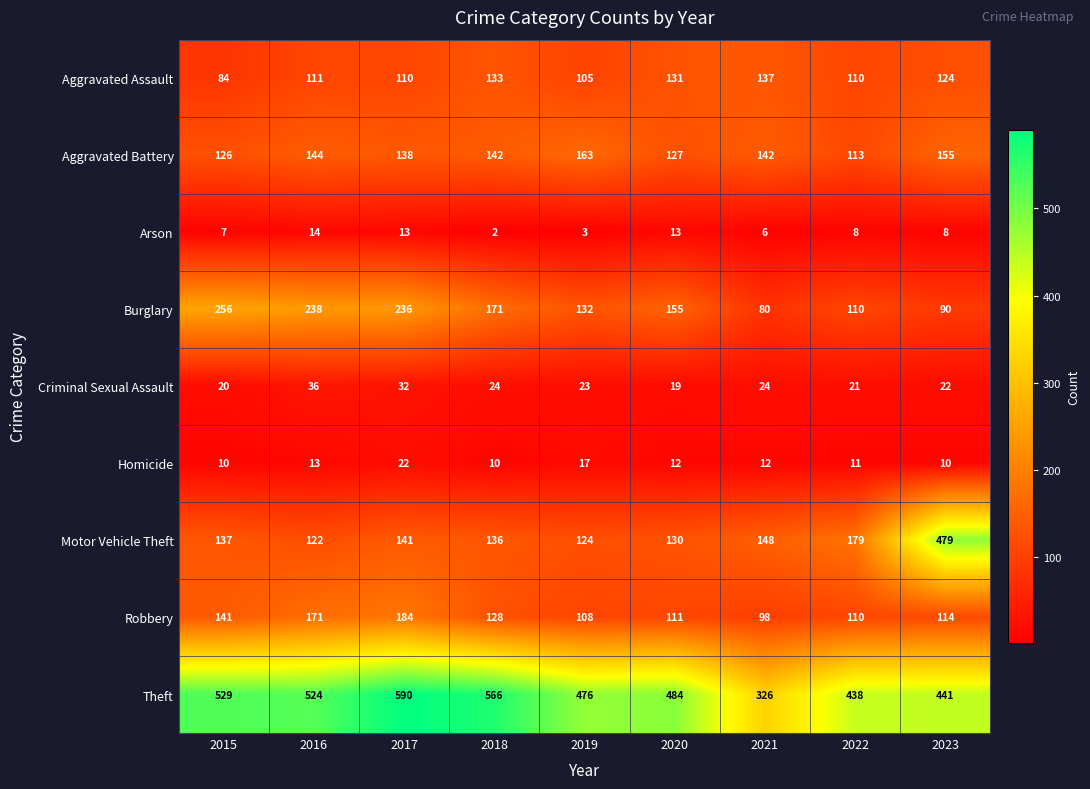

The Homicide series shows 8 at 2022. True or false?

False